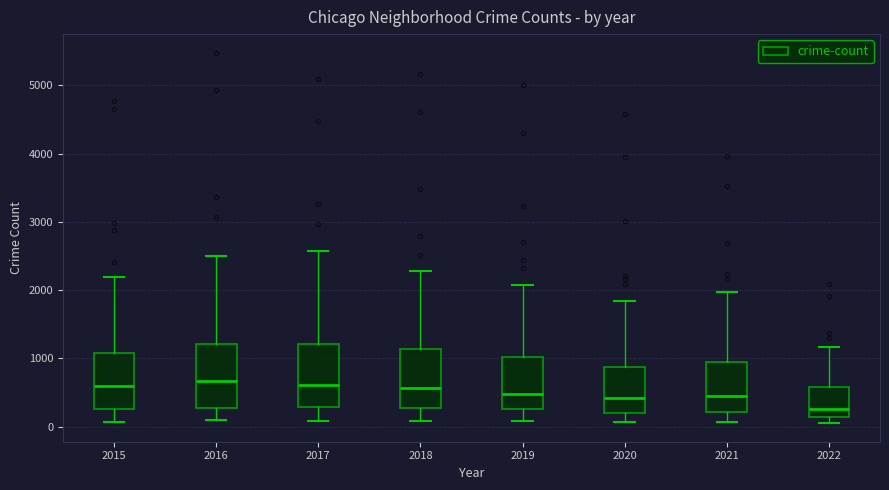

Reading left to right, read every box against the y-axis: the position of its median line, the range the box covers, and the ends of its whiskers. The values are not printed on the chart, so give them approximately, as read against the axis.

2015: median 600, box 300 to 1100, whiskers 100 to 2200
2016: median 700, box 300 to 1200, whiskers 100 to 2500
2017: median 600, box 300 to 1200, whiskers 100 to 2600
2018: median 600, box 300 to 1100, whiskers 100 to 2300
2019: median 500, box 300 to 1000, whiskers 100 to 2100
2020: median 400, box 200 to 900, whiskers 100 to 1800
2021: median 500, box 200 to 1000, whiskers 100 to 2000
2022: median 300, box 100 to 600, whiskers 0 to 1200